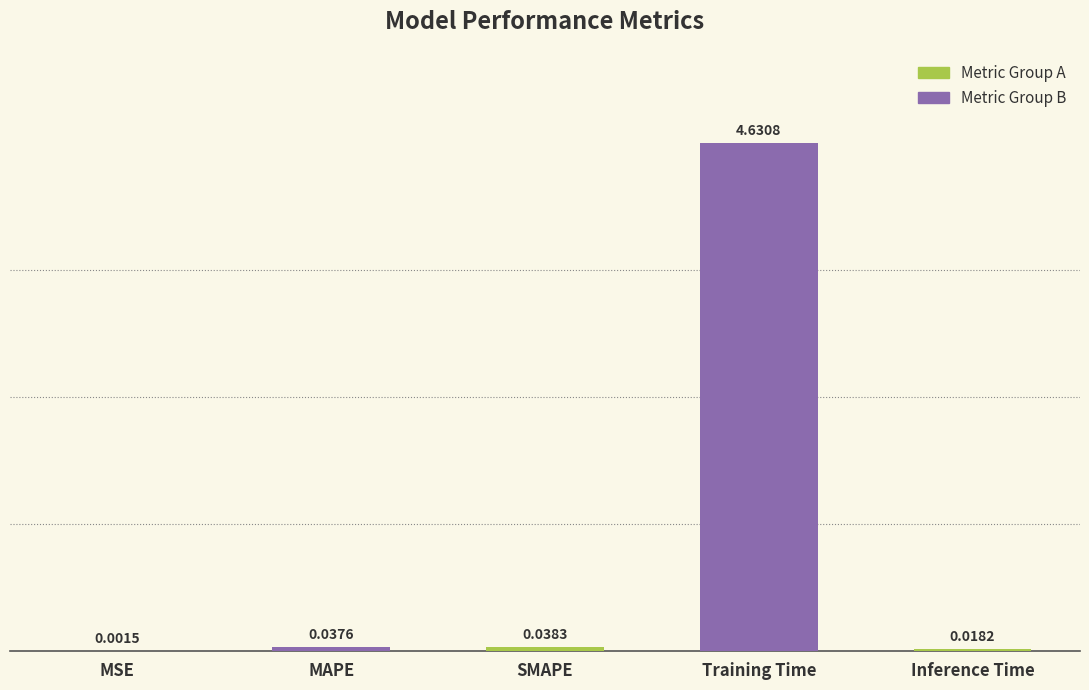

How many series are shown in this chart?

1